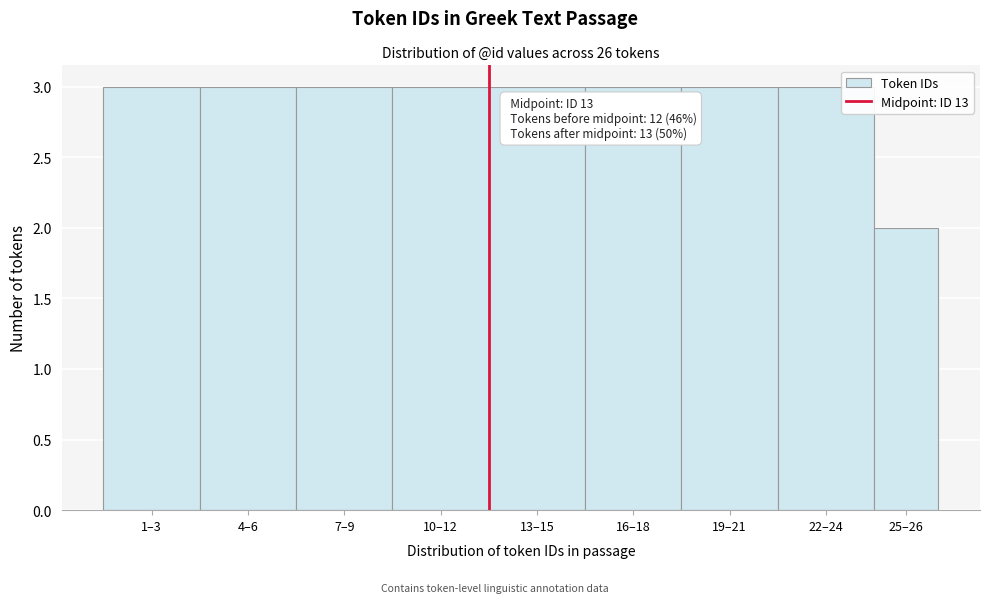

Reading left to right, transcribe all the data shown in this chart.

3	3	3	3	3	3	3	3	2